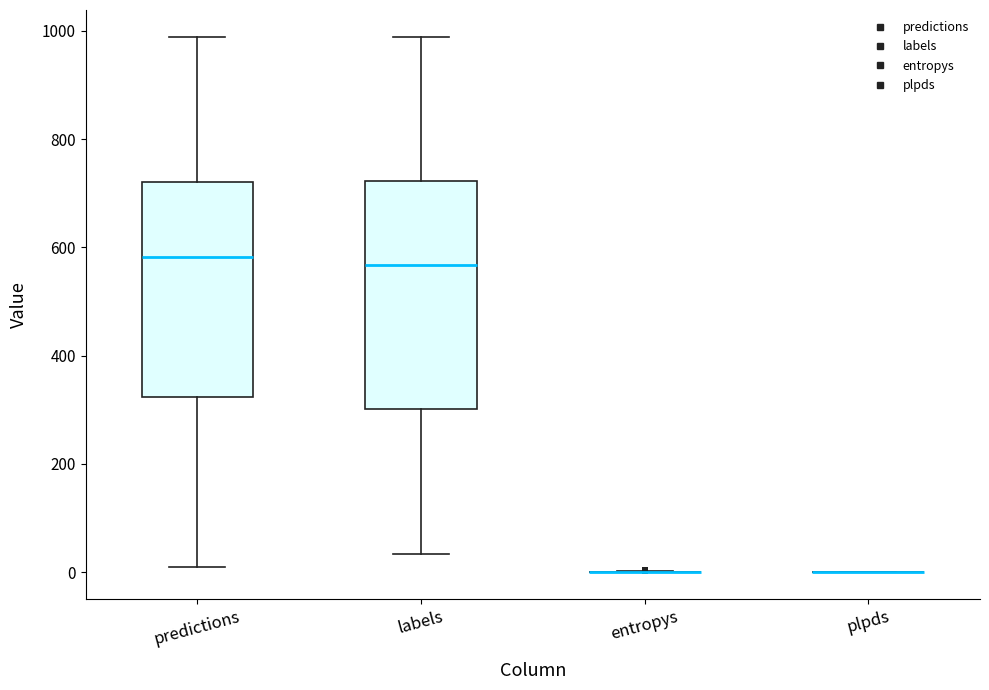

Reading left to right, transcribe this box plot: for each box, give where its median line is, the range the box spans, and where its two whiskers end, as read against the y-axis. The values are not printed on the chart, so give them approximately, as read against the axis.

predictions: median 580, box 320 to 720, whiskers 20 to 980
labels: median 560, box 300 to 720, whiskers 40 to 980
entropys: box collapsed to a line at 0, whiskers 0 to 0
plpds: box collapsed to a line at 0, whiskers 0 to 0